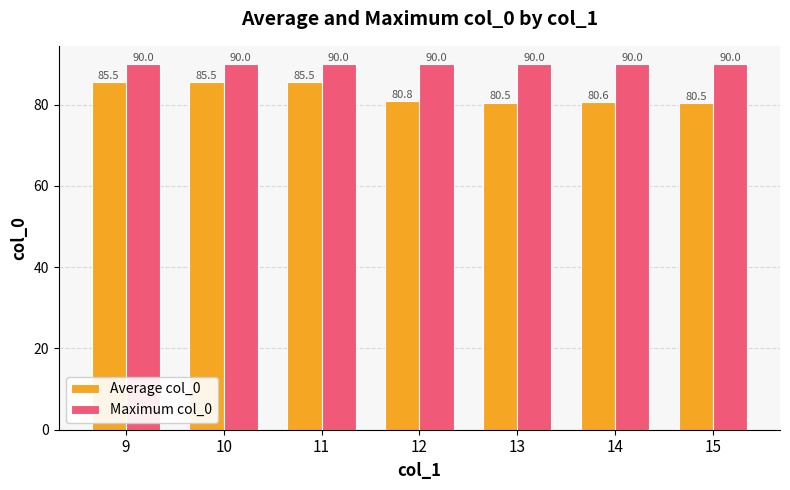

Is it true that Average col_0 equals 54.1 at 9?

False